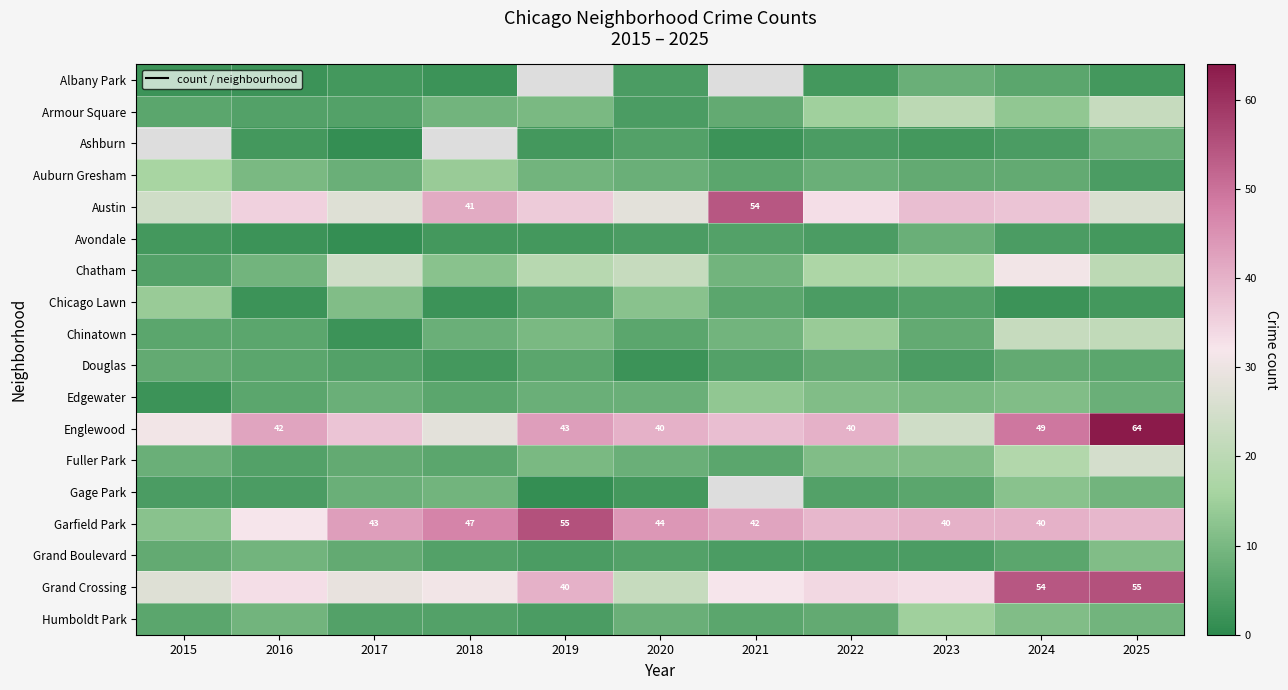

True or false: Chicago Lawn has a value of 3.0 at 2024.

False